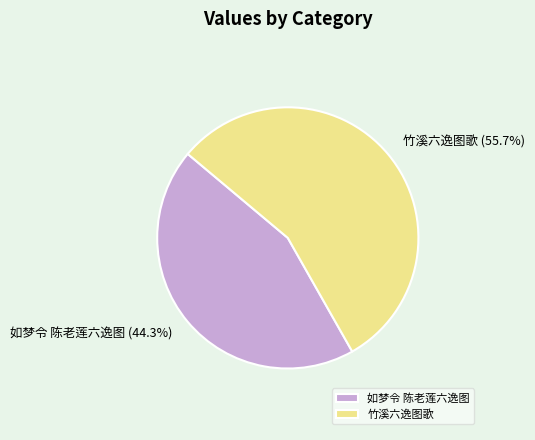

The 如梦令 陈老莲六逸图 slice represents 44% of the pie. True or false?

True